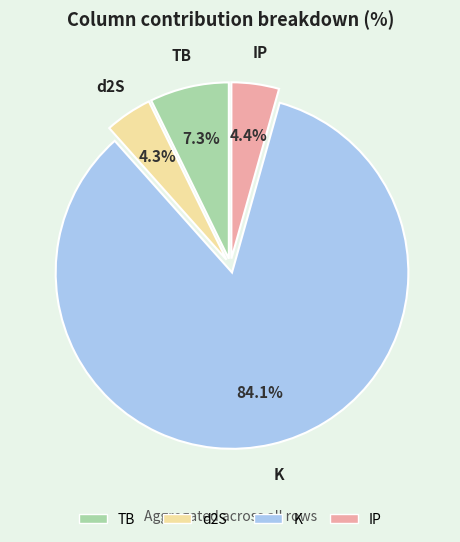

Is there any slice that represents more than half of the pie?

Yes